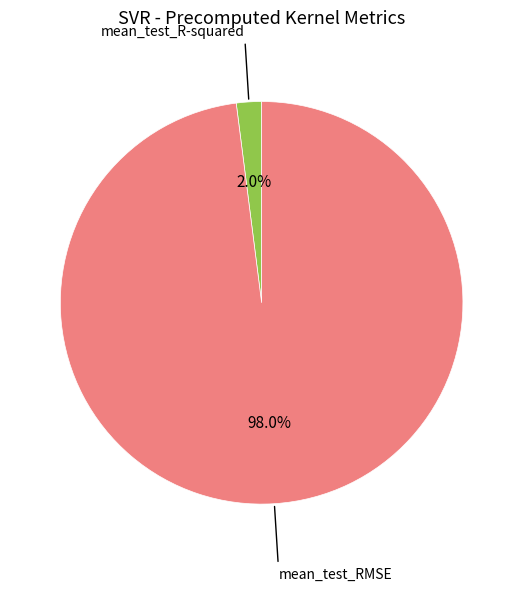

Is there a majority slice in this chart?

Yes